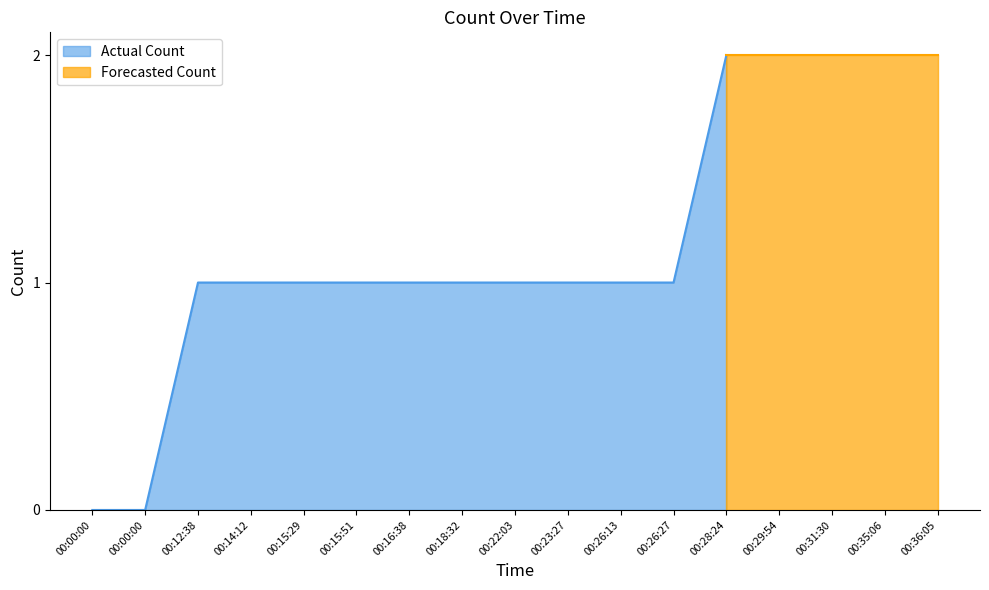

Reading left to right, list all the values displayed in this chart.

00:00:00=0	00:00:00=0	00:12:38=1	00:14:12=1	00:15:29=1	00:15:51=1	00:16:38=1	00:18:32=1	00:22:03=1	00:23:27=1	00:26:13=1	00:26:27=1	00:28:24=2	00:29:54=2	00:31:30=2	00:35:06=2	00:36:05=2